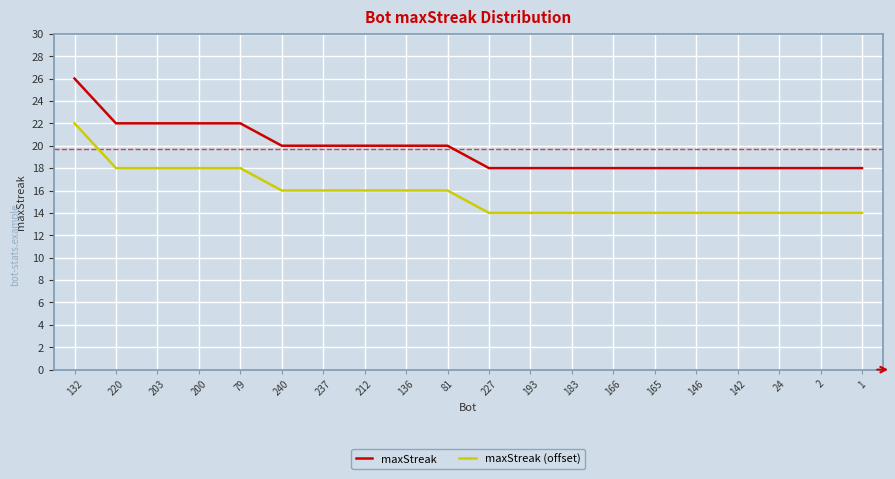

True or false: maxStreak and maxStreak (offset) intersect in this chart.

False